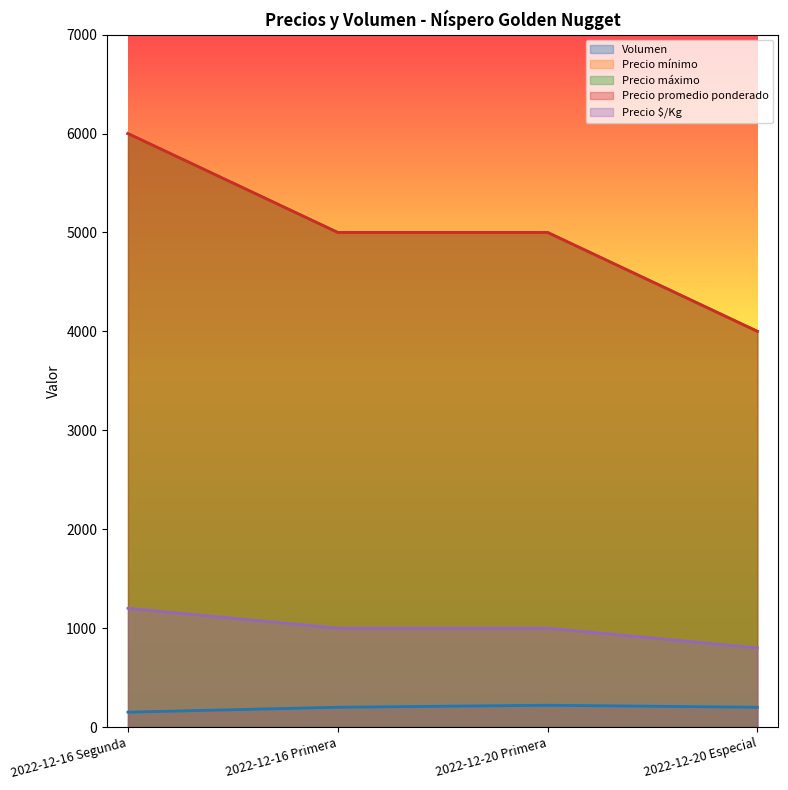

How many lines are shown in the chart?

5